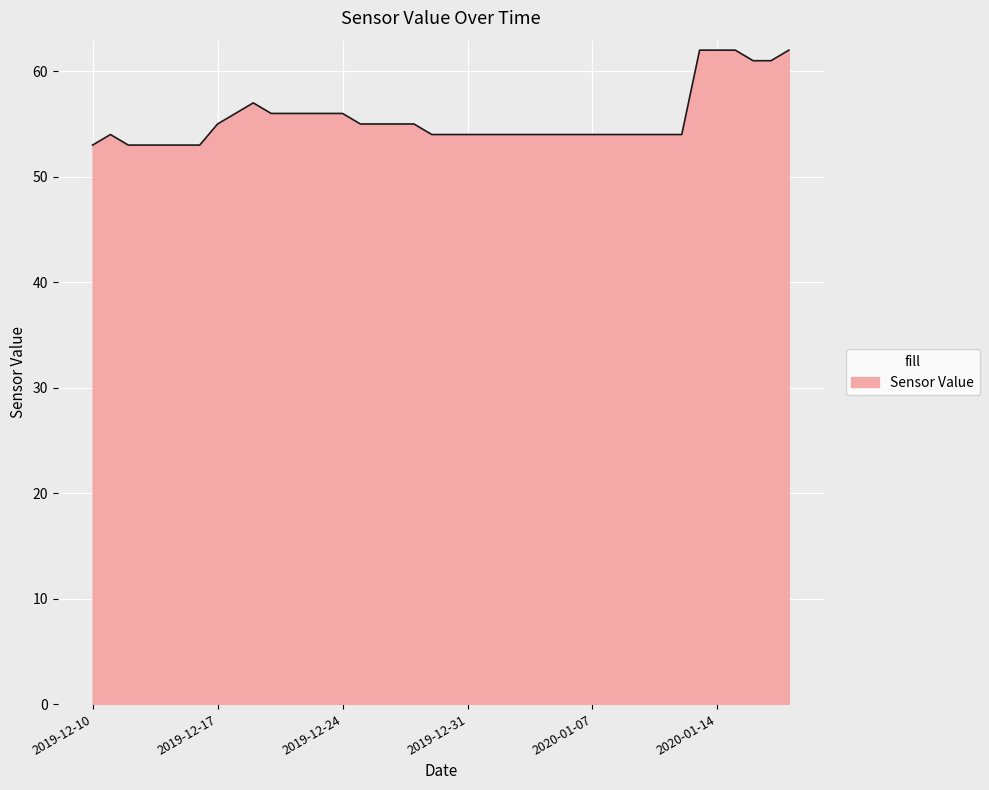

What is the maximum value shown in the chart?

62